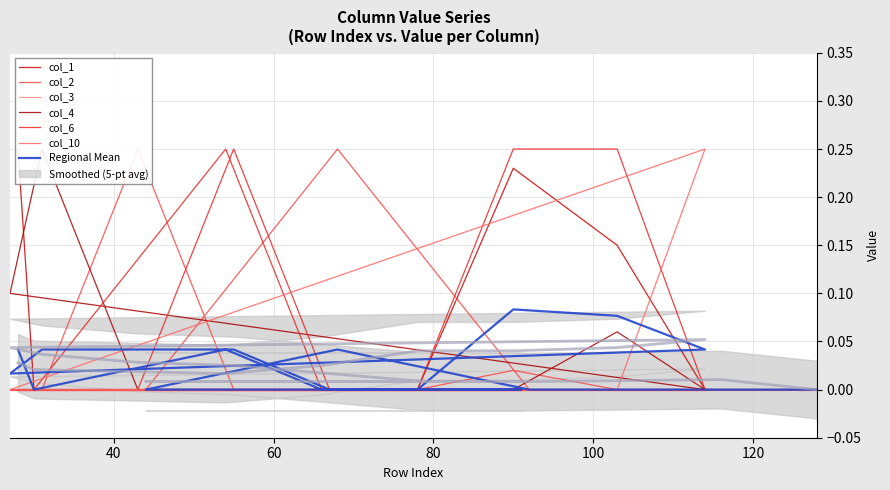

True or false: col_4 and col_2 cross at least once.

True